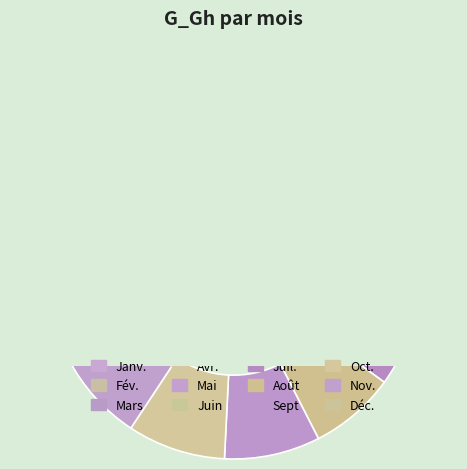

The Mars slice represents 9% of the pie. True or false?

True